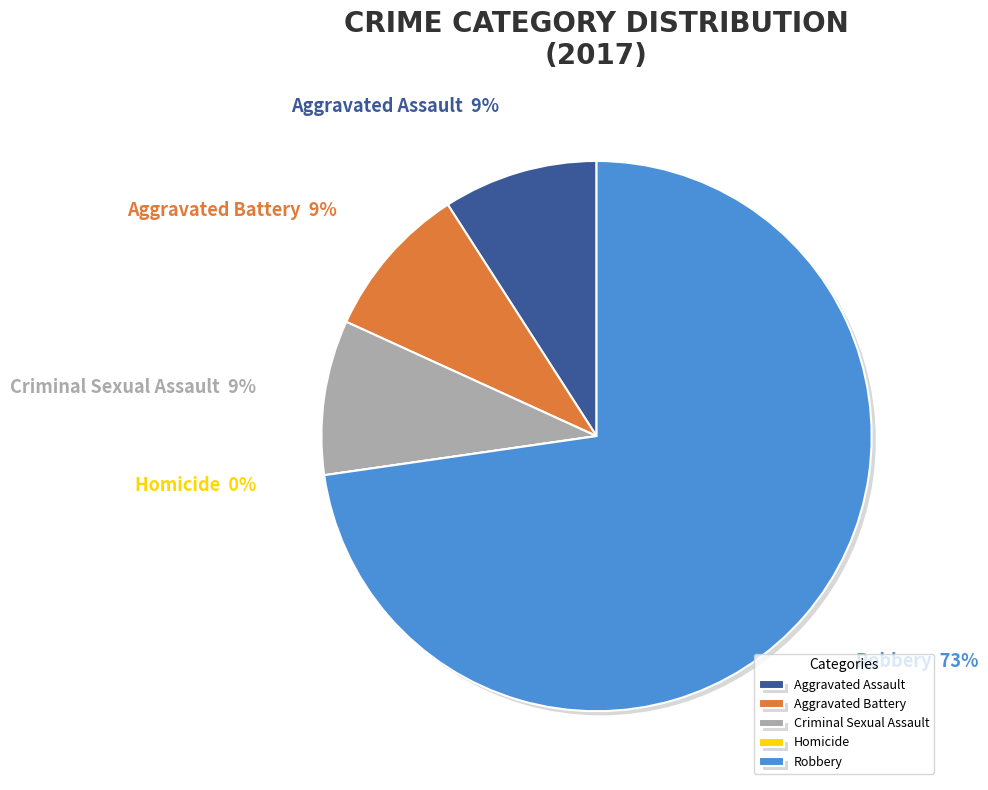

To the nearest percent, what is the difference between the largest and smallest slice percentages?

73%